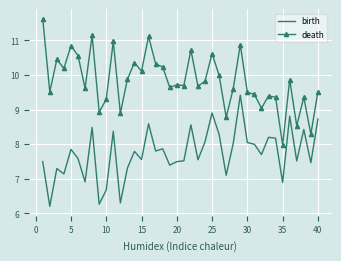

Which series has the largest total across all categories?

death